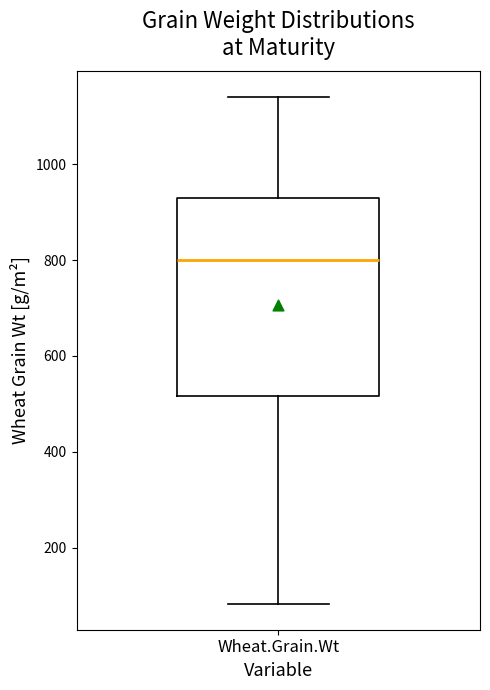

Where is the upper edge of the box for Wheat.Grain.Wt on the y-axis? The values are not printed on the chart, so give them approximately, as read against the axis.

920